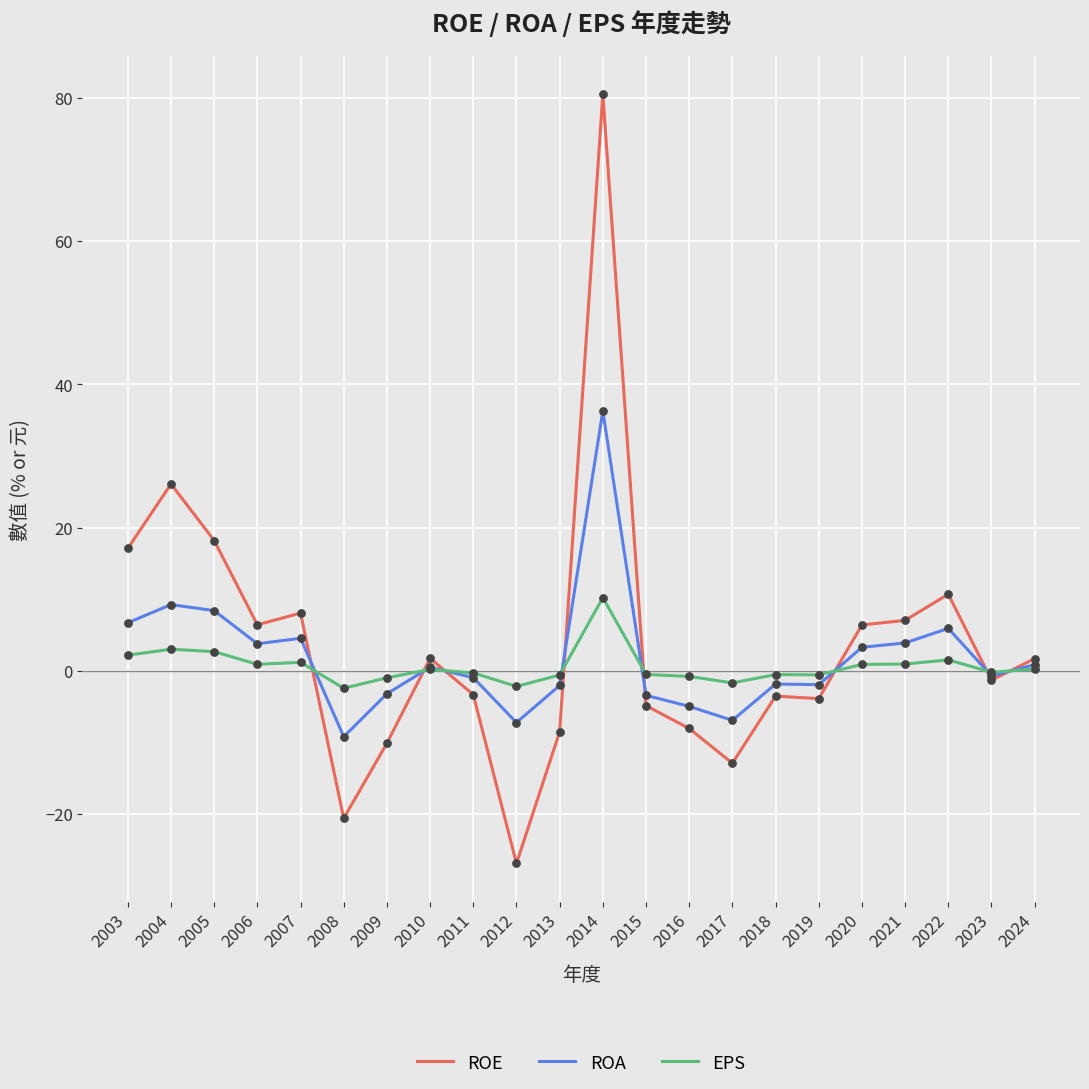

What is the total value across all series at 2004?

38.4